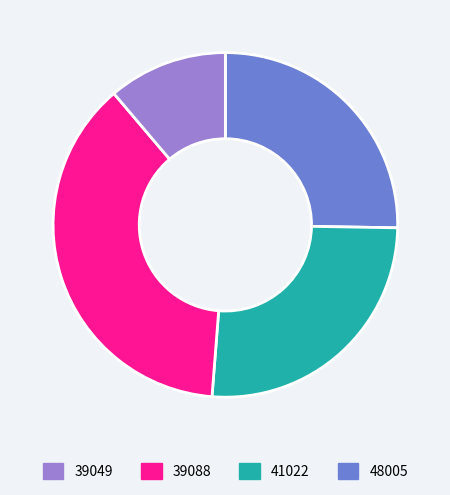

Does any single category account for the majority?

No